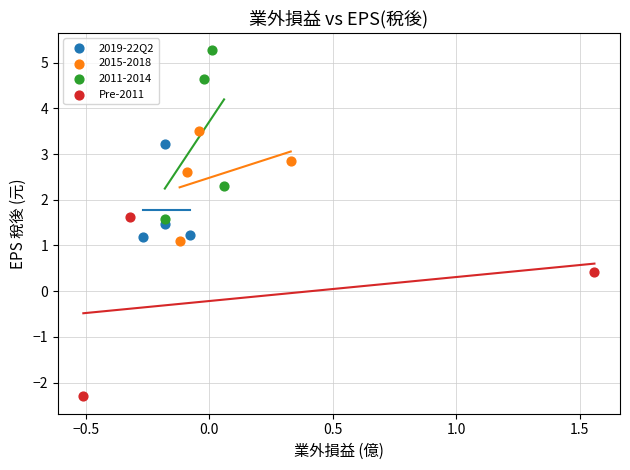

Which series reaches the maximum Y coordinate?

2011-2014